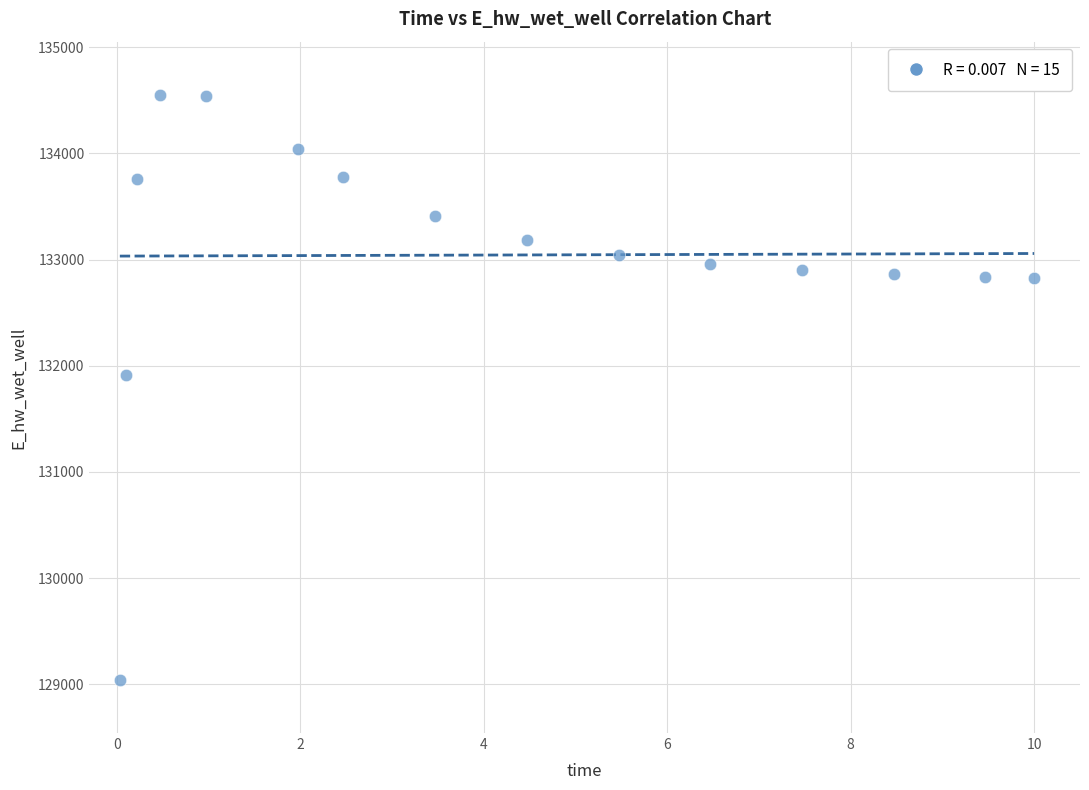

What is the range of X values (max minus min)?

10.0